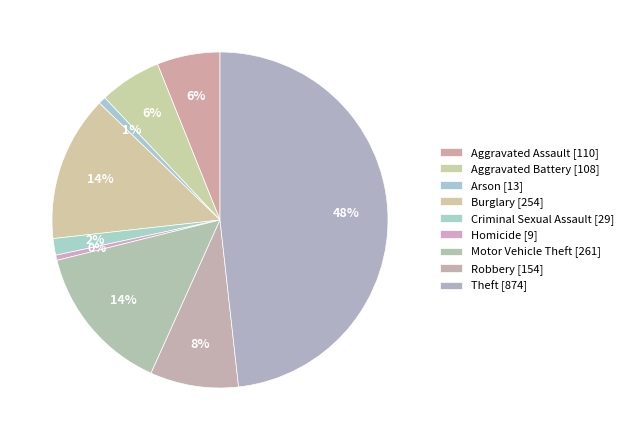

Which has a higher value, Criminal Sexual Assault or Burglary?

Burglary